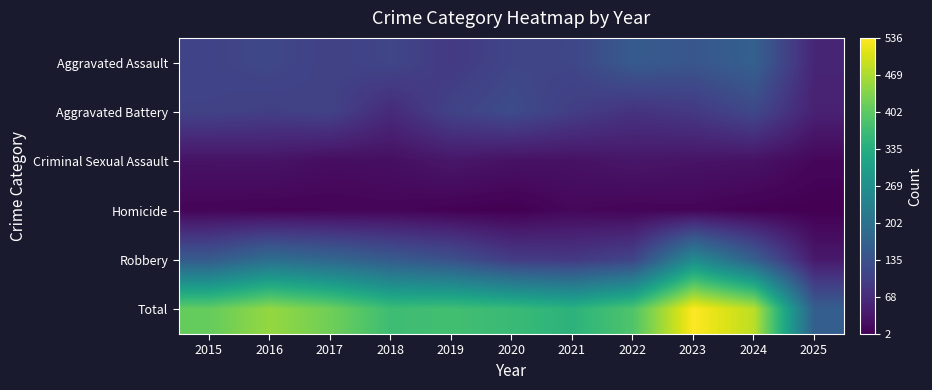

Reading left to right, transcribe all the data shown in this chart.

Aggravated Assault: 2015=110	2016=118	2017=105	2018=115	2019=92	2020=113	2021=115	2022=154	2023=145	2024=166	2025=58
Aggravated Battery: 2015=108	2016=102	2017=108	2018=67	2019=108	2020=125	2021=100	2022=81	2023=92	2024=119	2025=51
Criminal Sexual Assault: 2015=29	2016=30	2017=21	2018=23	2019=35	2020=27	2021=27	2022=34	2023=30	2024=28	2025=12
Homicide: 2015=9	2016=7	2017=8	2018=10	2019=5	2020=2	2021=13	2022=9	2023=10	2024=4	2025=2
Robbery: 2015=154	2016=194	2017=178	2018=155	2019=135	2020=97	2021=91	2022=111	2023=259	2024=165	2025=39
Total: 2015=410	2016=451	2017=420	2018=370	2019=375	2020=364	2021=346	2022=389	2023=536	2024=482	2025=162